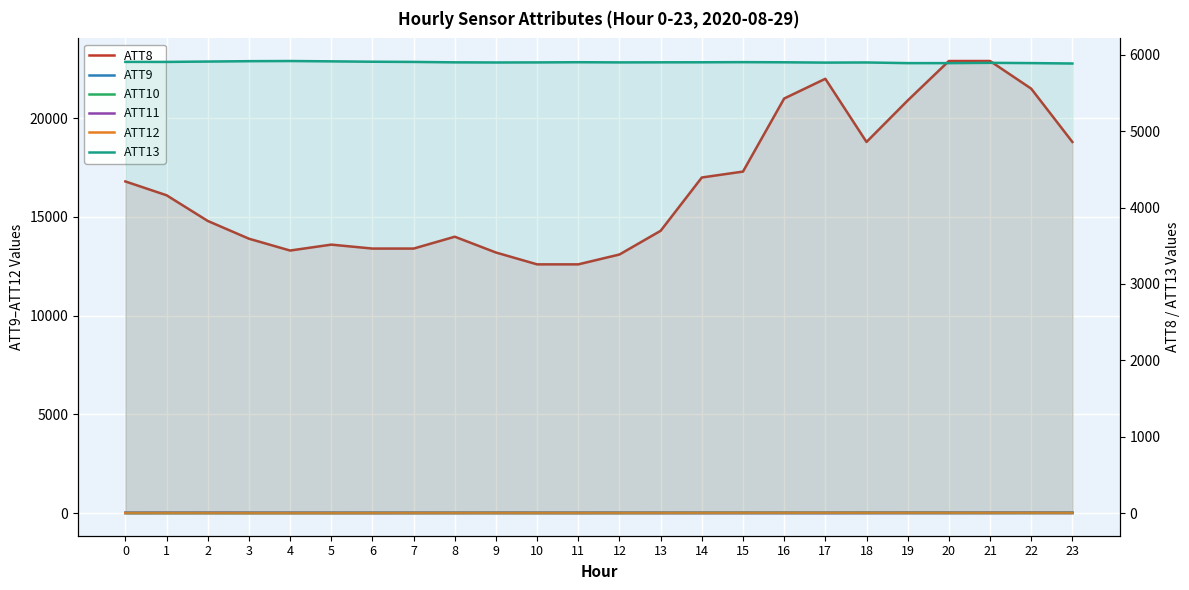

At which label does ATT12 reach its peak?

16